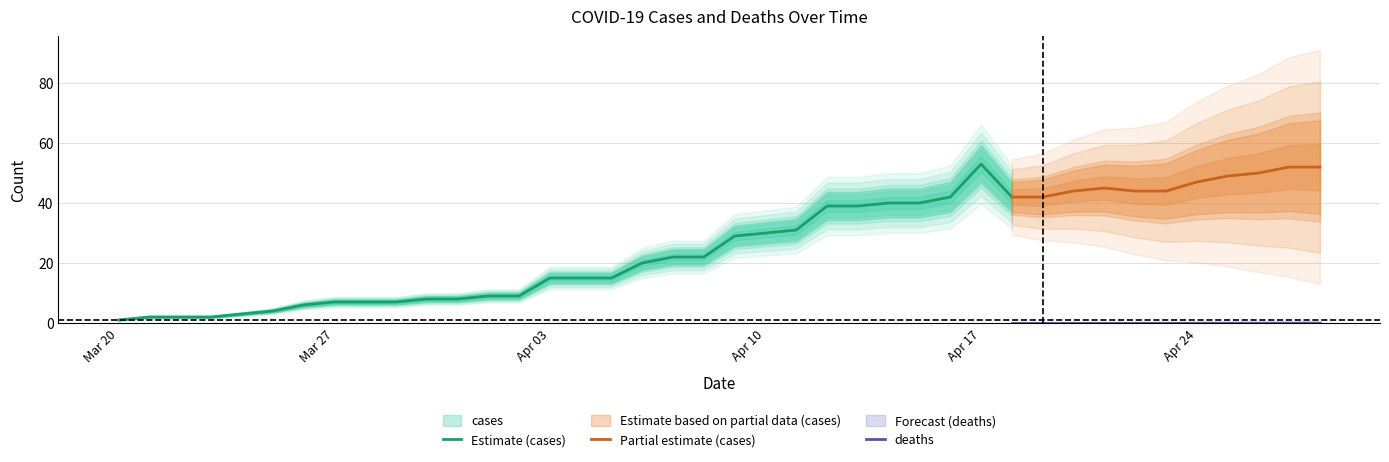

List the labels in order of cases value, largest first.

2020-04-17, 2020-04-27, 2020-04-28, 2020-04-26, 2020-04-25, 2020-04-24, 2020-04-21, 2020-04-20, 2020-04-22, 2020-04-23, 2020-04-16, 2020-04-18, 2020-04-19, 2020-04-14, 2020-04-15, 2020-04-12, 2020-04-13, 2020-04-11, 2020-04-10, 2020-04-09, 2020-04-07, 2020-04-08, 2020-04-06, 2020-04-03, 2020-04-04, 2020-04-05, 2020-04-01, 2020-04-02, 2020-03-30, 2020-03-31, 2020-03-27, 2020-03-28, 2020-03-29, 2020-03-26, 2020-03-25, 2020-03-24, 2020-03-21, 2020-03-22, 2020-03-23, 2020-03-20